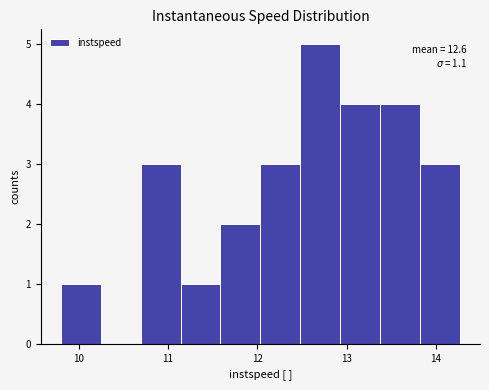

Which range on the x-axis has the tallest bar?

12.5 to 12.9